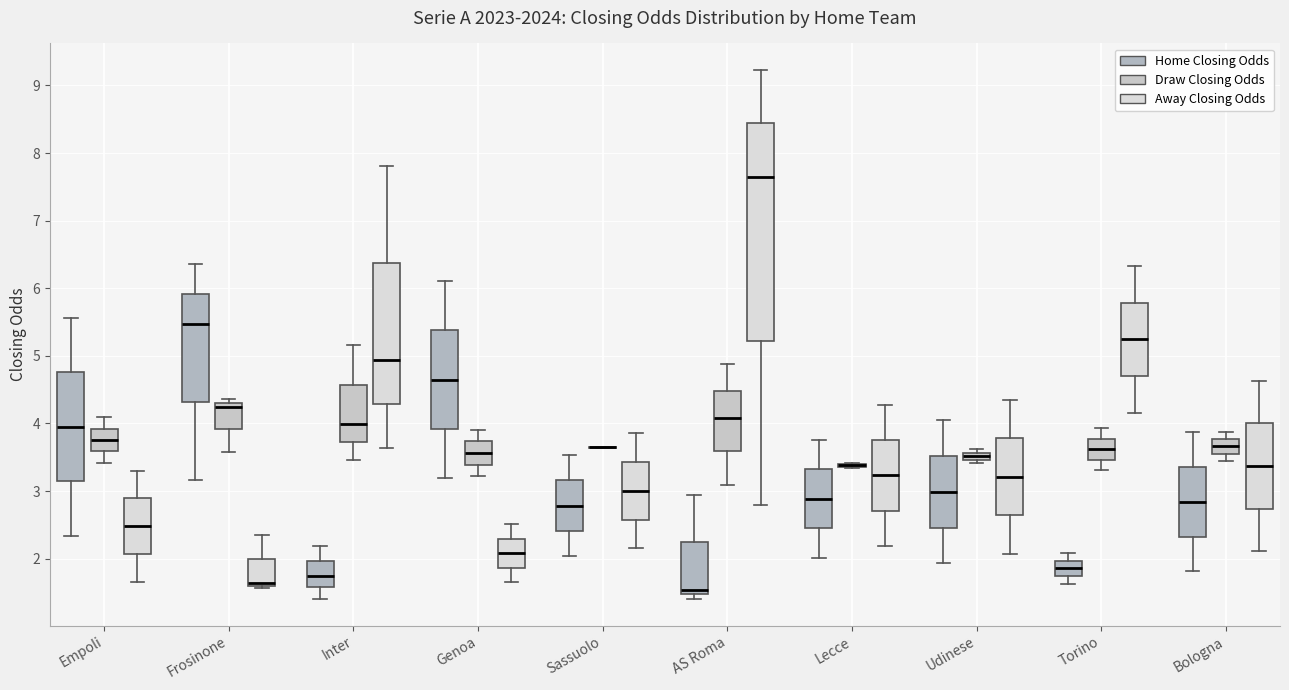

Where is the lower edge of the box for Torino (Away Closing Odds) on the y-axis? The values are not printed on the chart, so give them approximately, as read against the axis.

4.7